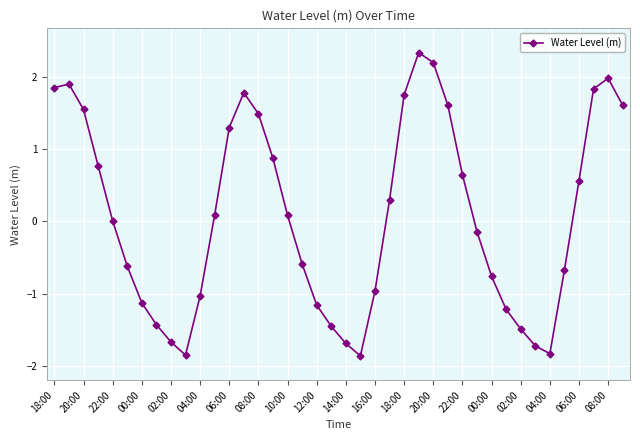

How many interior local peaks (higher than both neighbors) does the data have?

4